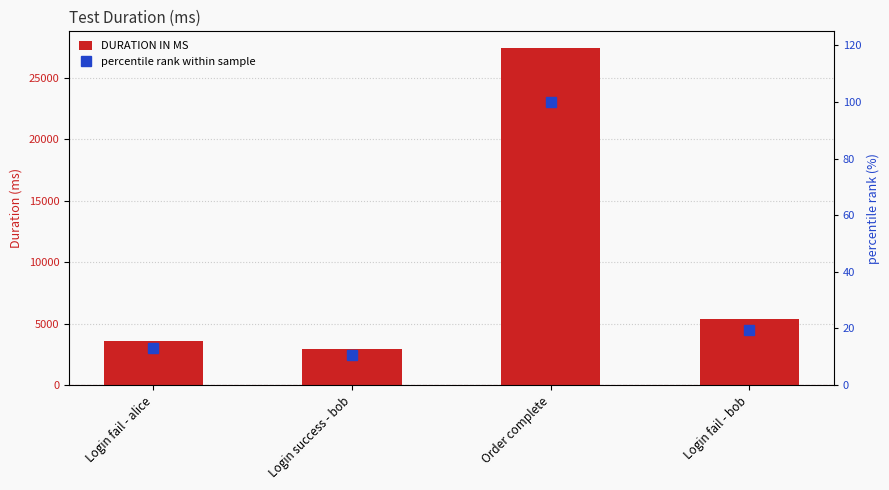

At which category is the sum across all series the highest?

Order complete